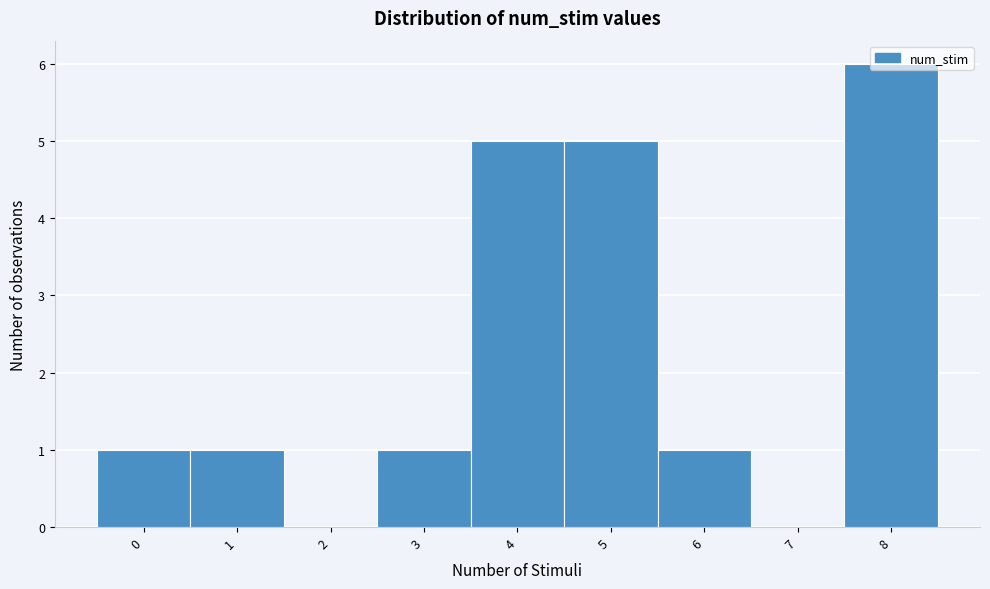

How tall is the bar that spans 2.5 to 3.5 on the x-axis? The values are not printed on the chart, so give them approximately, as read against the axis.

1